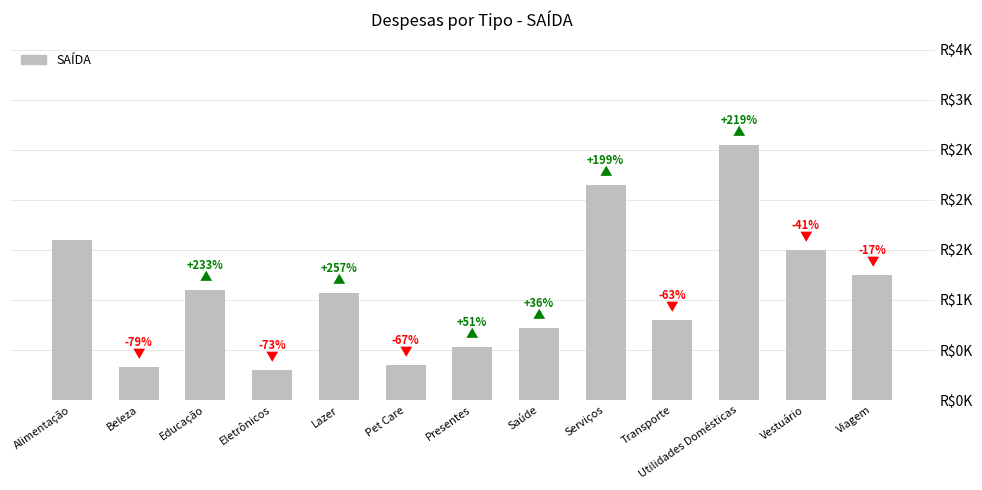

What position from the left is Pet Care?

6